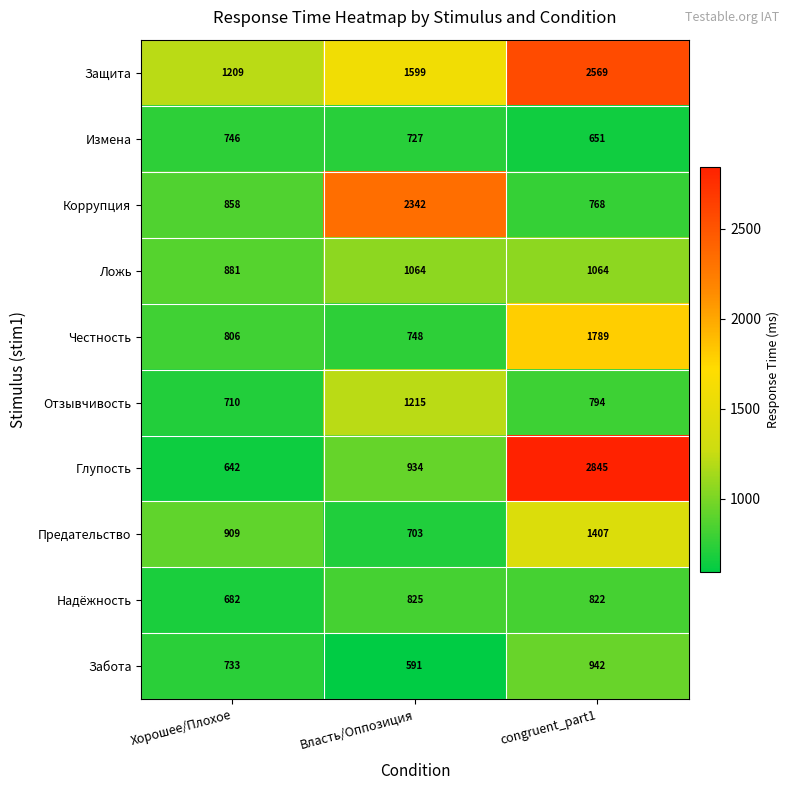

What is the sum of the Измена values at Власть/Оппозиция and Хорошее/Плохое?

1473